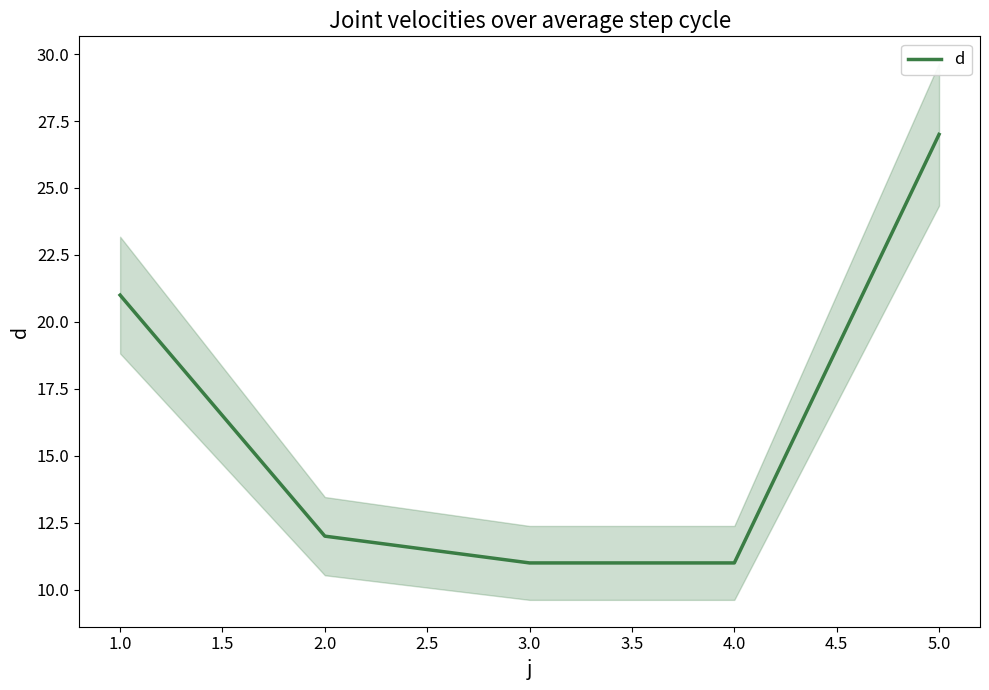

True or false: d has a value of 21 at 1.0.

True